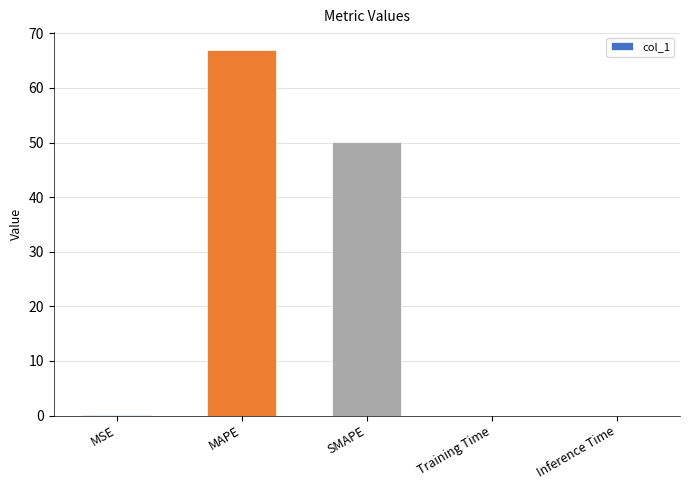

At which label is the value closest to 33?

SMAPE